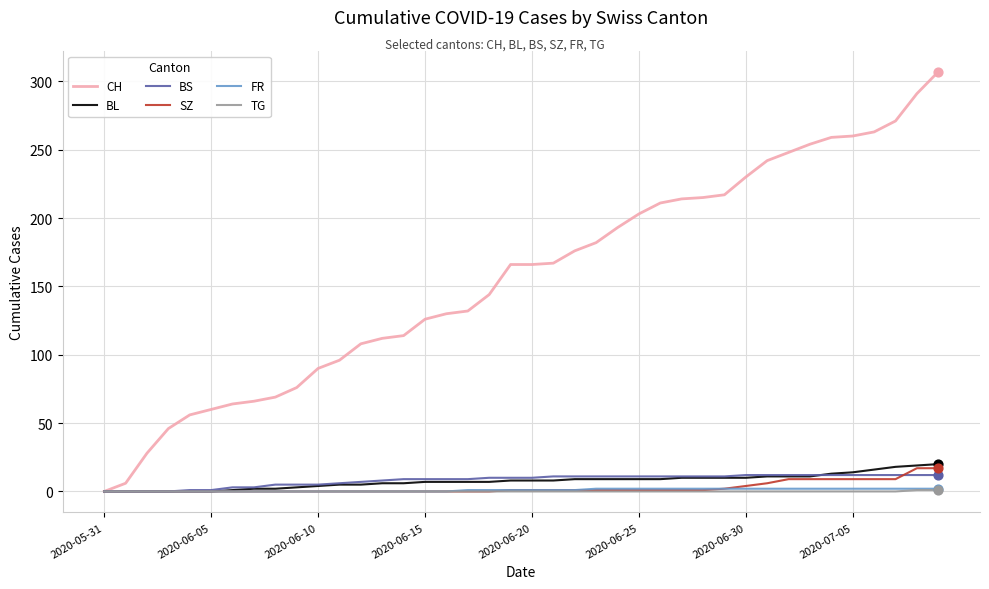

Which series has the largest total across all categories?

CH